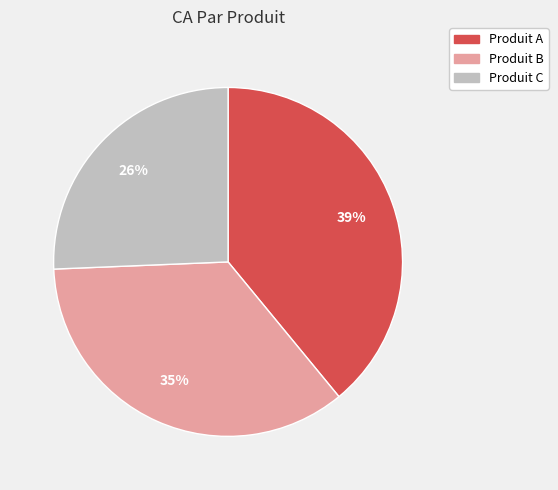

To the nearest percent, what is the difference between the largest and smallest slice percentages?

13%